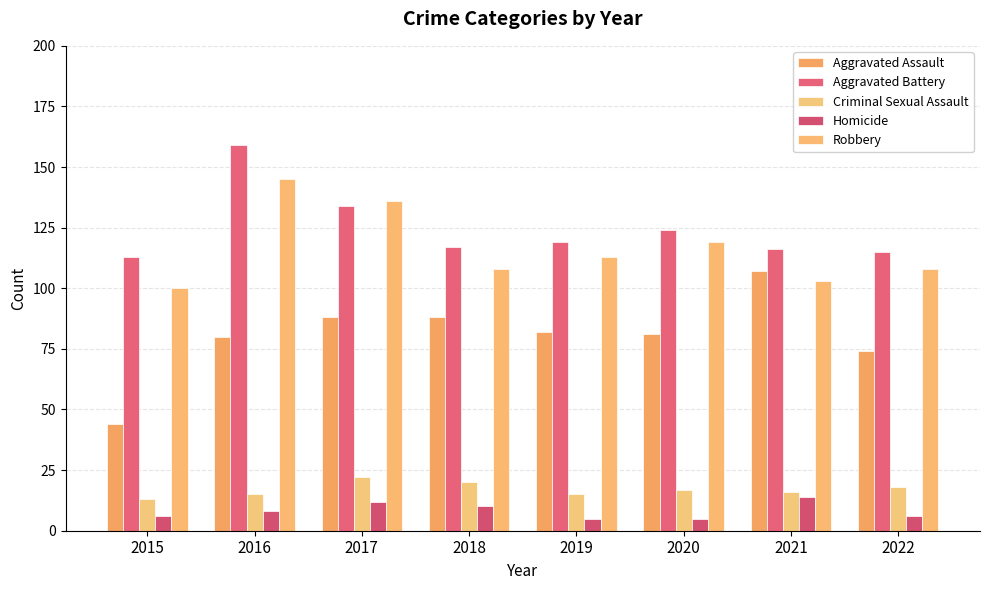

Is it true that Aggravated Battery equals 25 at 2018?

False